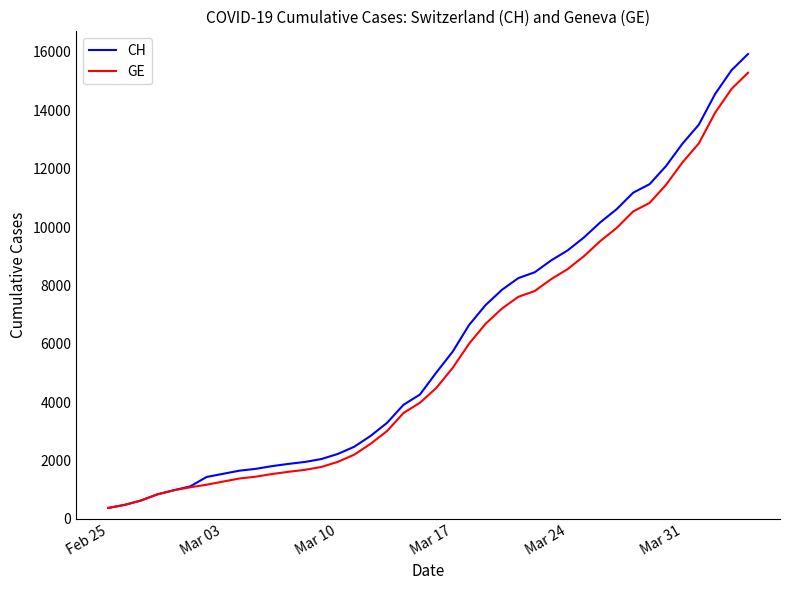

Which series has the widest spread of values?

CH